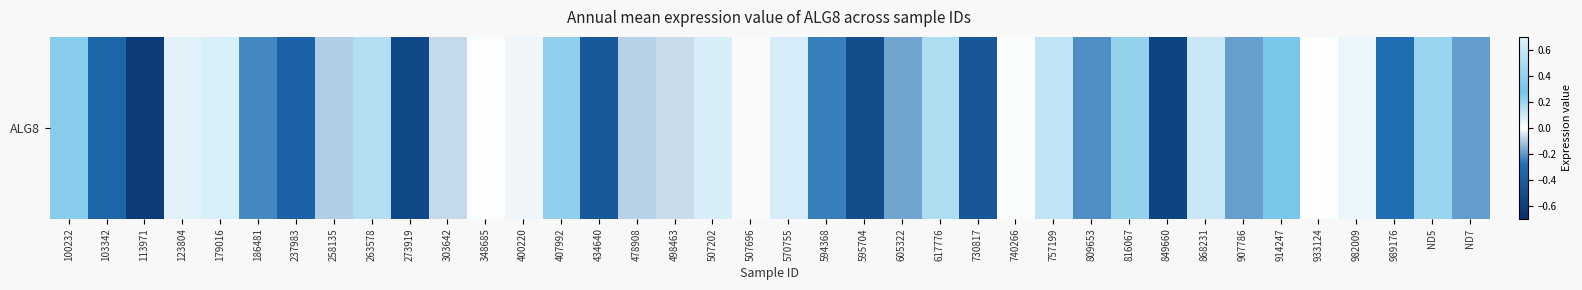

Rank the categories by value from lowest to highest.

113971, 849660, 273919, 595704, 730817, 434640, 237983, 103342, 989176, 594368, 186481, 809653, ND7, 907786, 605322, 258135, 478908, 303642, 498463, 400220, 507696, 348685, 933124, 740266, 982009, 123804, 507202, 570755, 868231, 757199, 263578, ND5, 816067, 407992, 914247, 100232, 617776, 179016